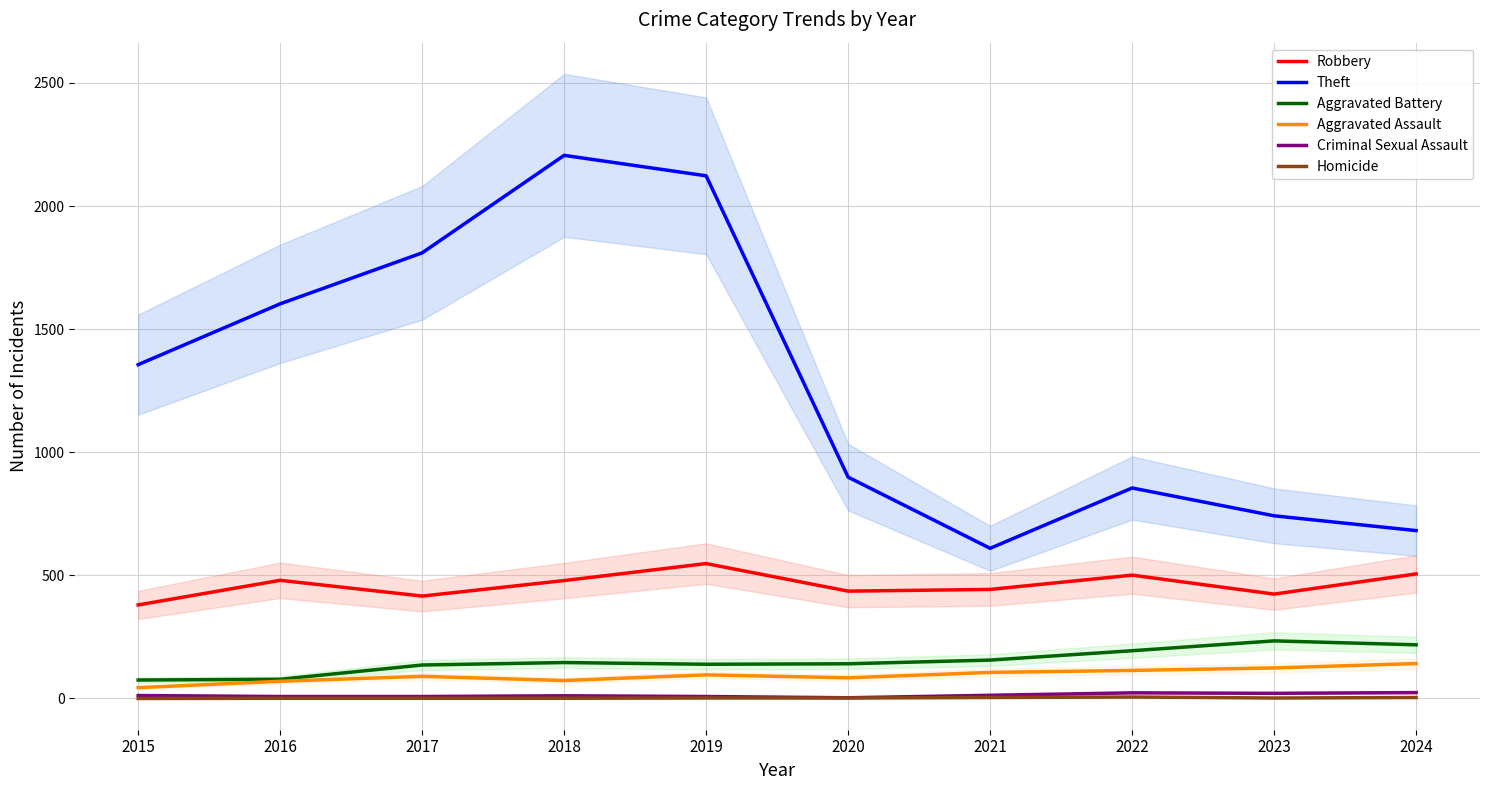

What is the difference between the Aggravated Assault values at 2017 and 2015?

46